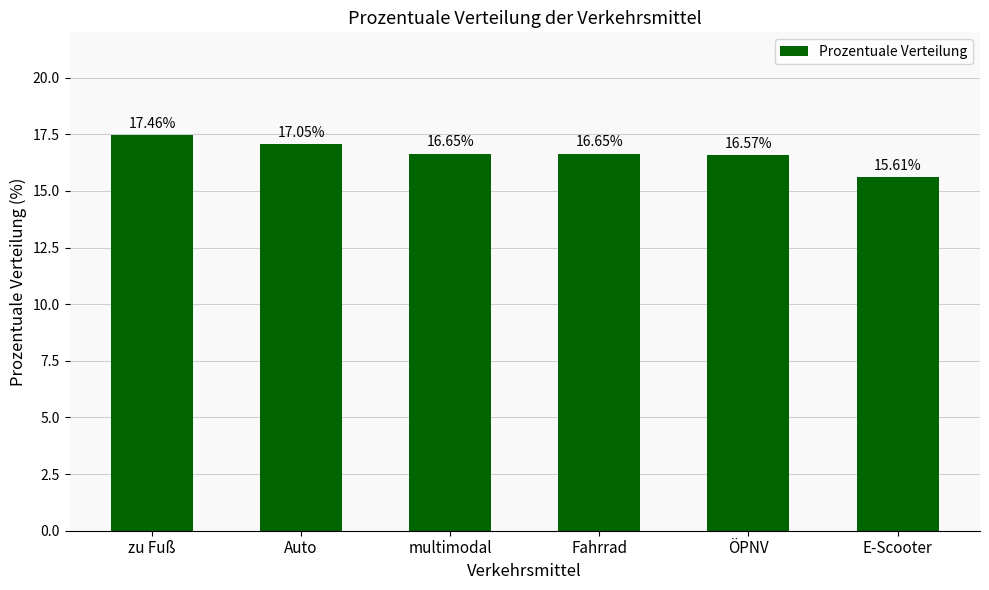

Where is the data nearest to the value 16?

E-Scooter